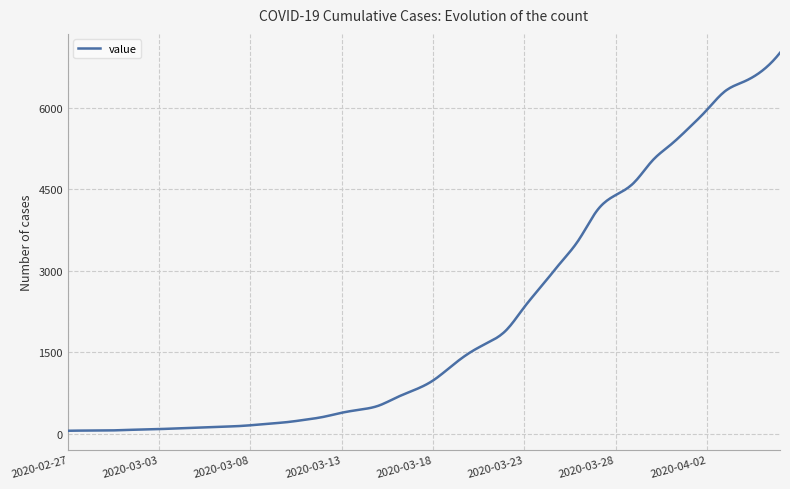

What is the greatest value displayed?

7012.0